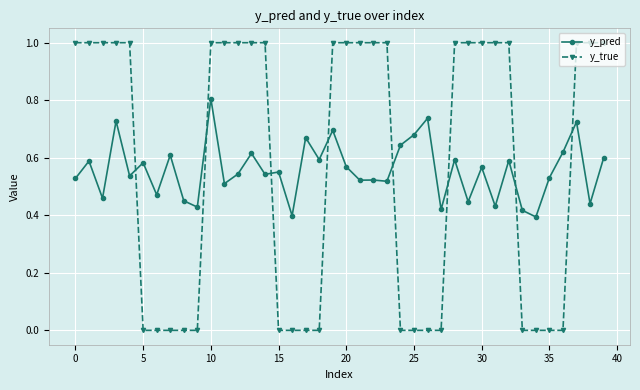

What is the difference between the maximum and second lowest values in the y_true series?

1.0